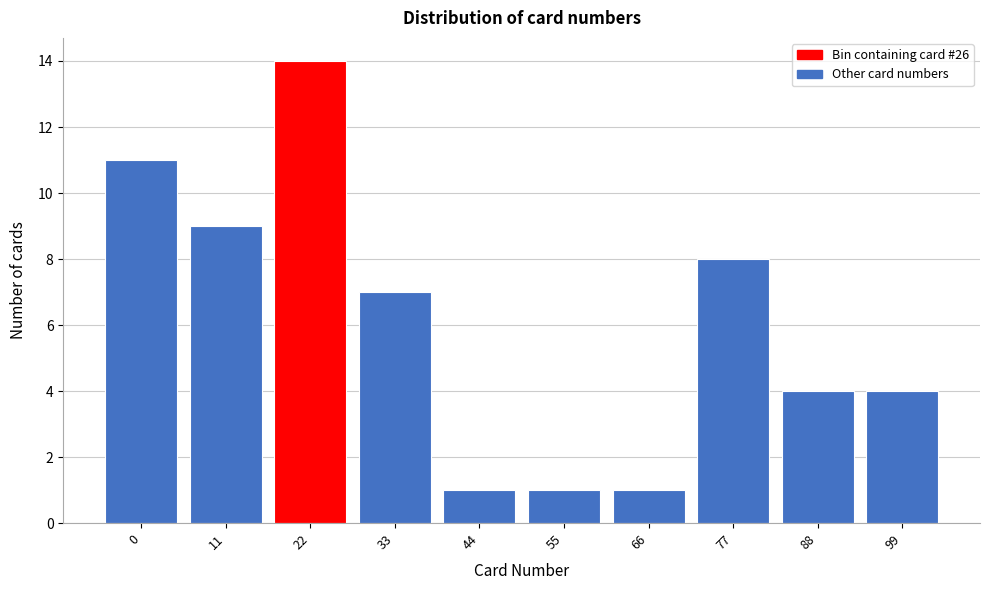

Reading left to right, what are all the values shown in this chart?

11	9	14	7	1	1	1	8	4	4